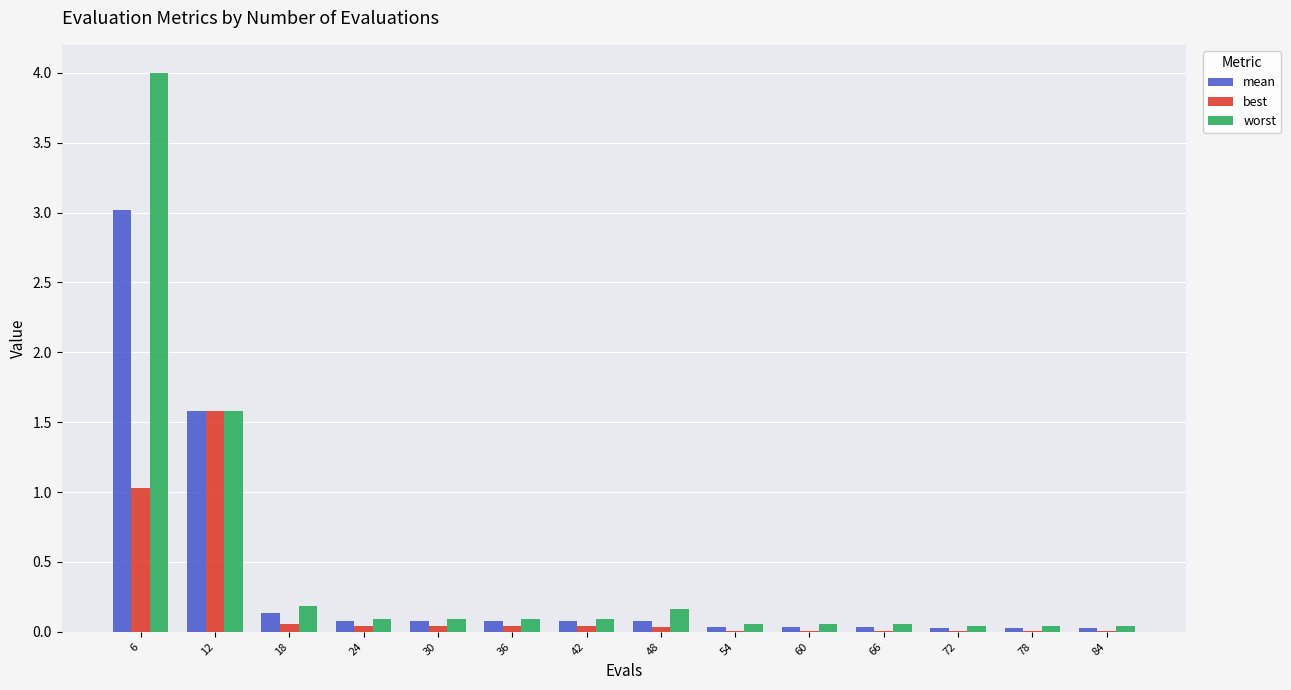

At which category is the sum across all series the highest?

6